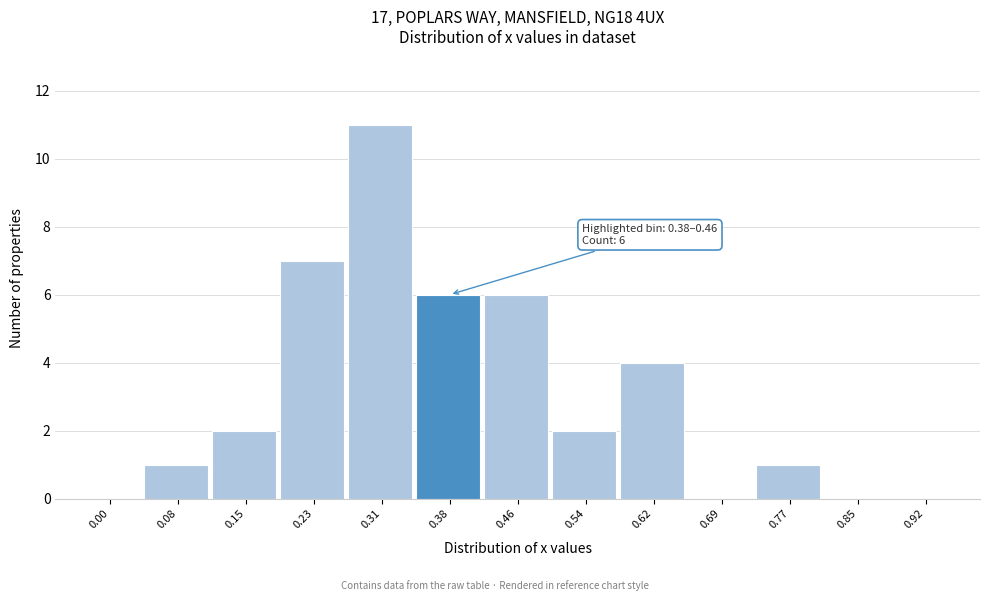

Reading right to left, extract all data points from this chart.

0.92=0	0.85=0	0.77=1	0.69=0	0.62=4	0.54=2	0.46=6	0.38=6	0.31=11	0.23=7	0.15=2	0.08=1	0.00=0